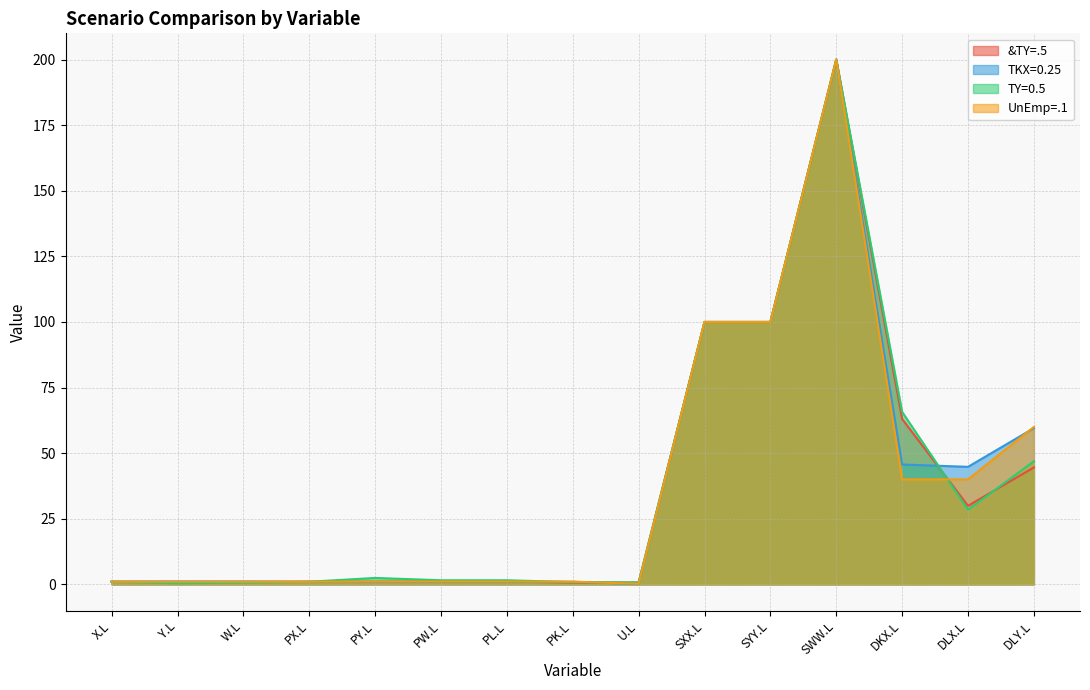

True or false: TY=0.5 has a value of 107.8 at DKX.L.

False